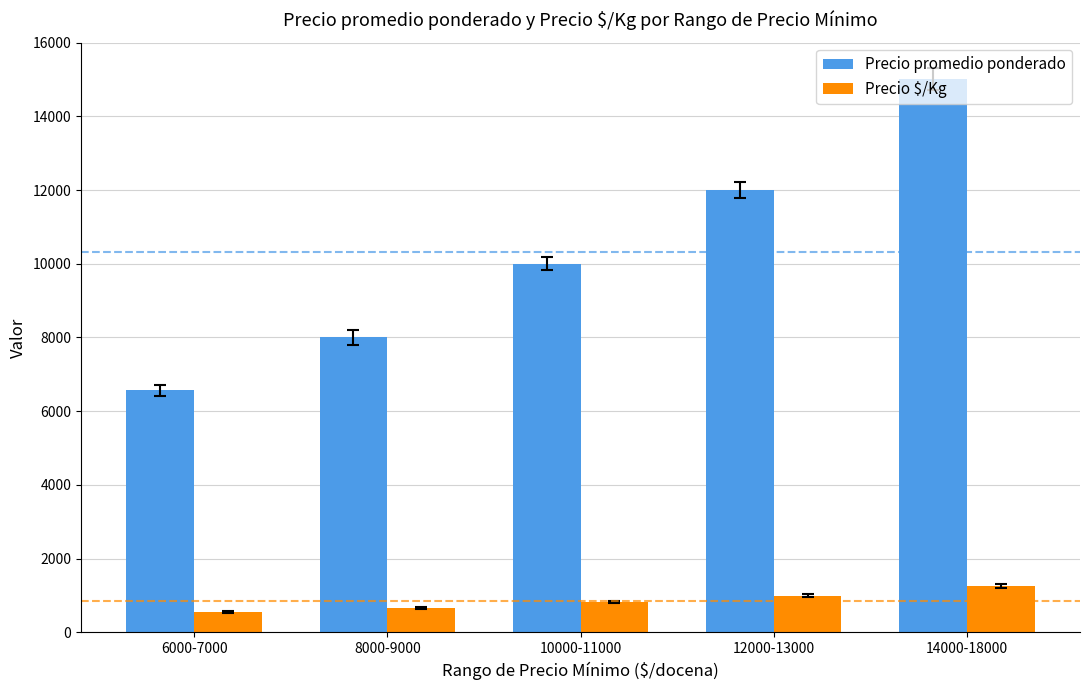

Rank the series at 10000-11000 from highest to lowest value.

Precio promedio ponderado, Precio $/Kg